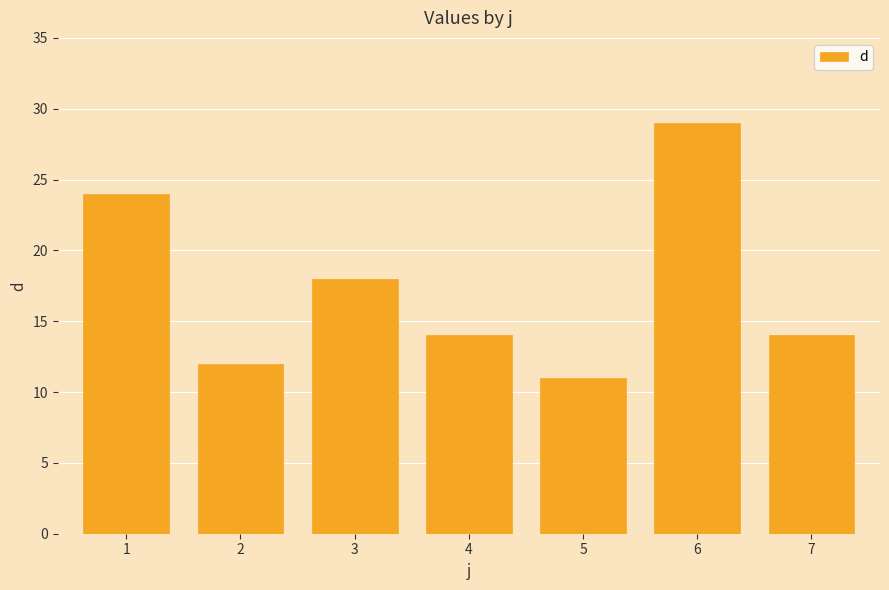

At which category does the chart reach its peak across all series?

6